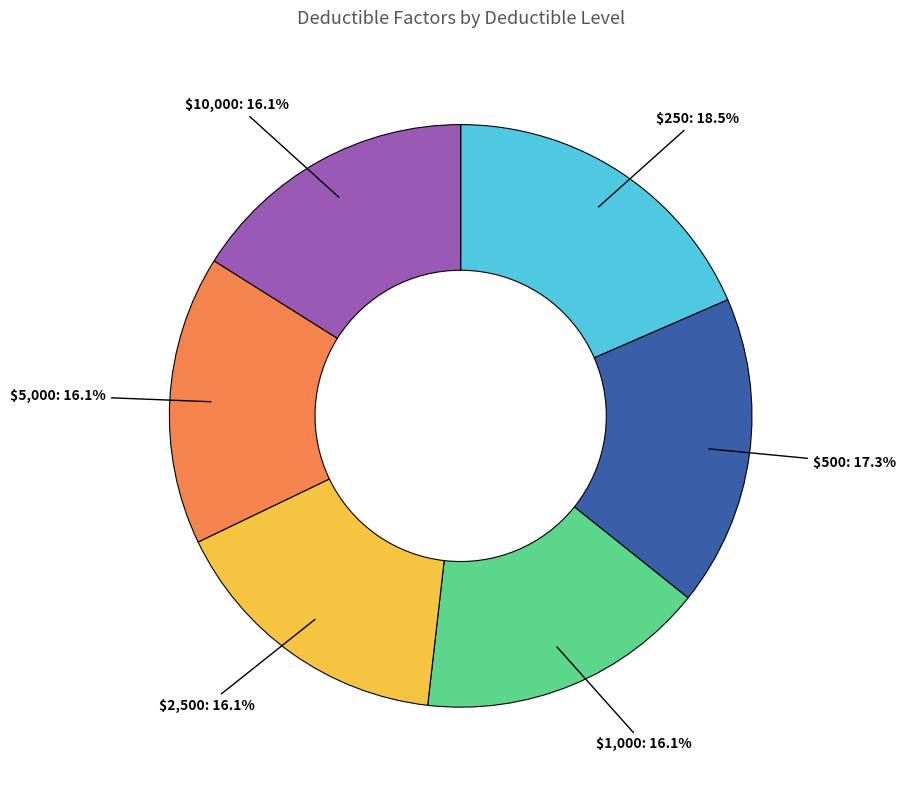

Is there any slice that represents more than half of the pie?

No